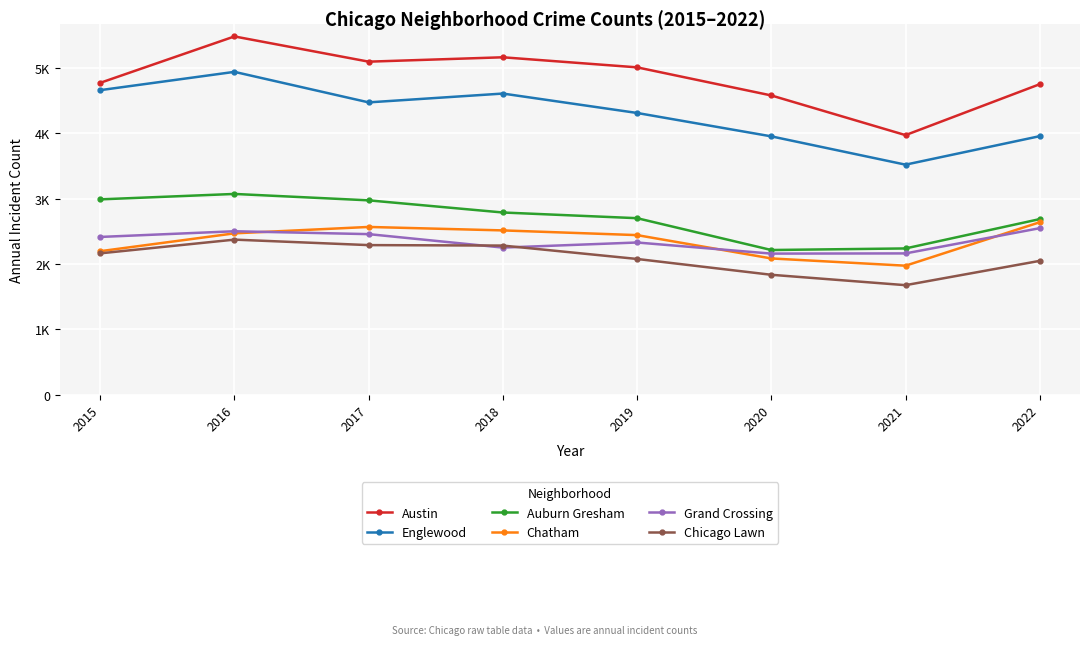

What are all the series names shown in the legend?

Austin, Englewood, Auburn Gresham, Chatham, Grand Crossing, Chicago Lawn